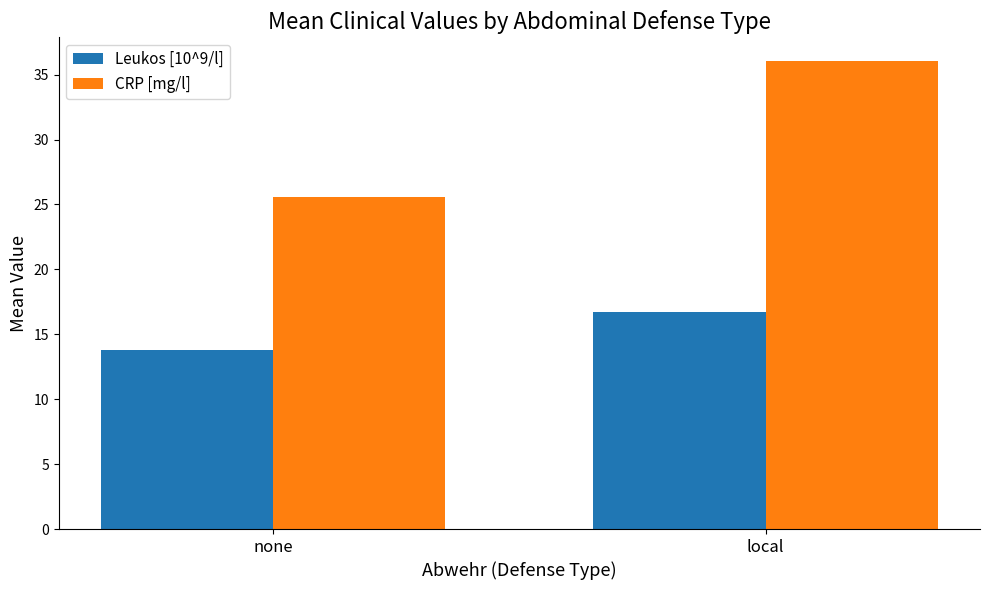

Which series has the largest total across all categories?

CRP [mg/l]